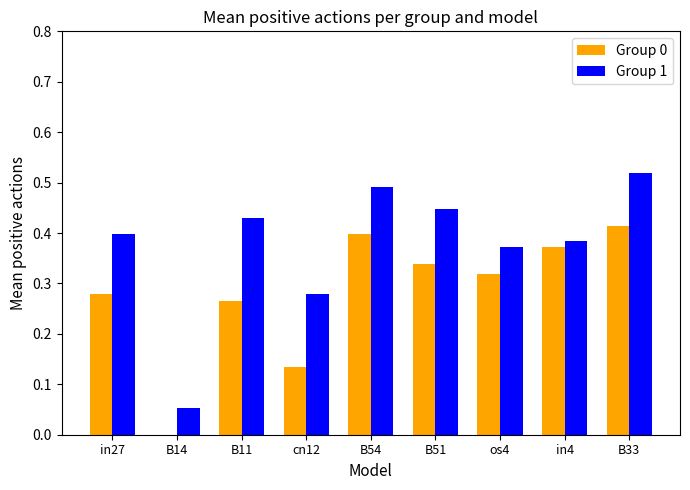

Which series changed the most between in27 and B54?

Group 0